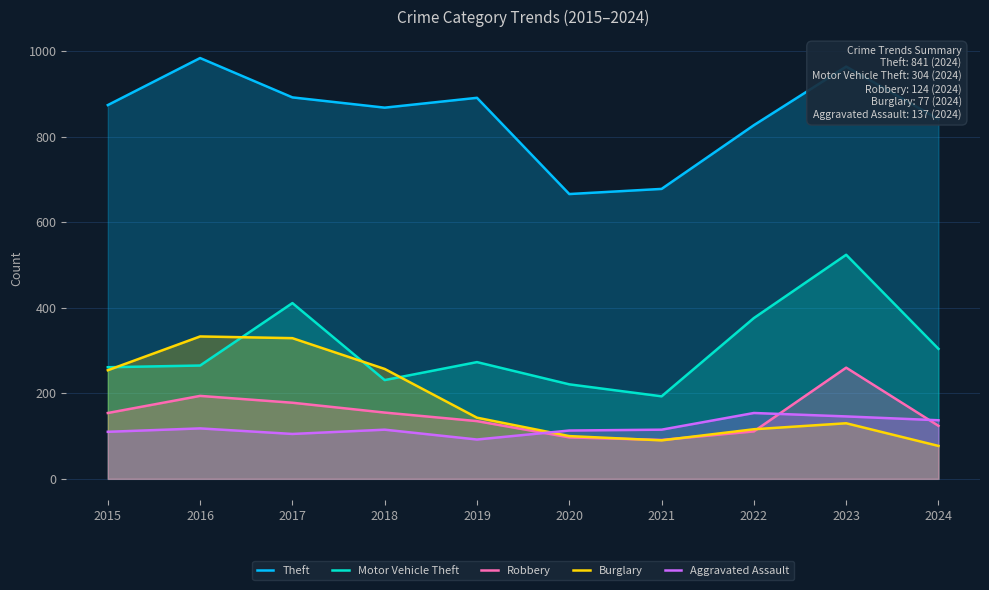

Read the Robbery value at 2024.

124